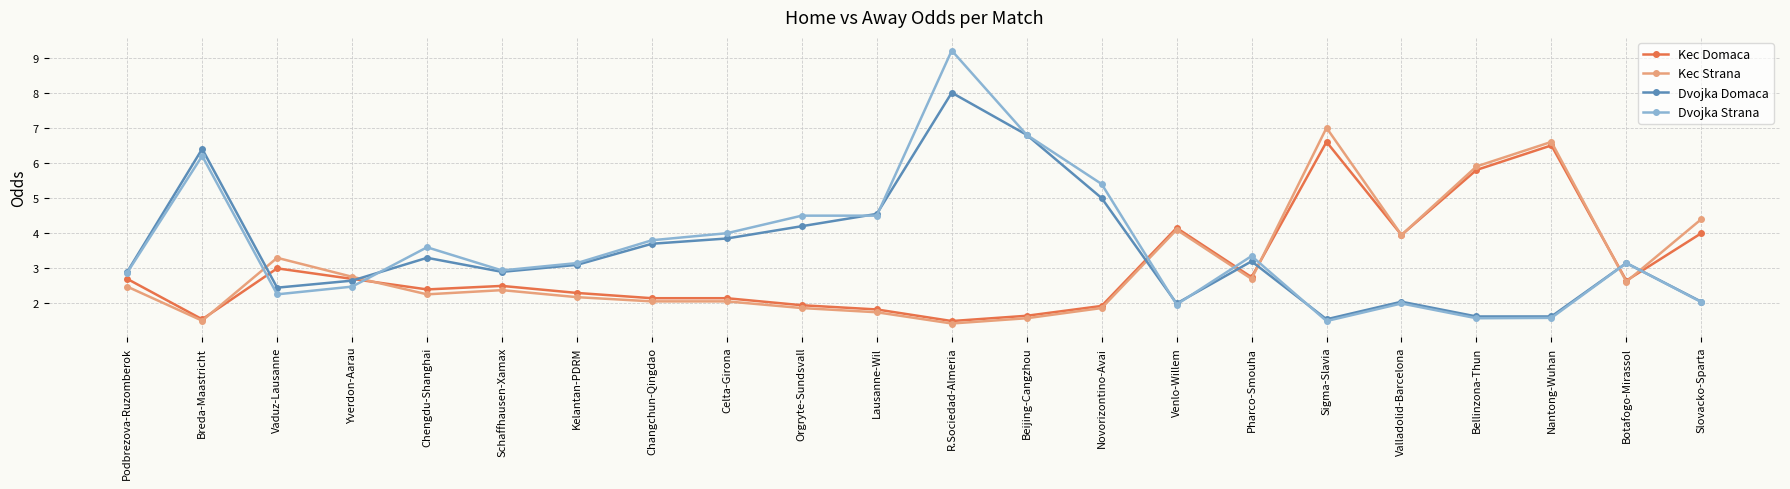

What is the label of the 8th point from the right?

Venlo-Willem